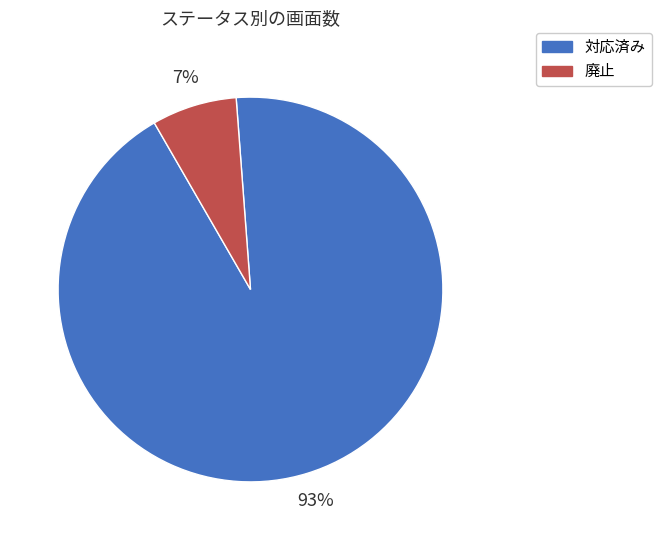

How many slices are in this pie chart?

2